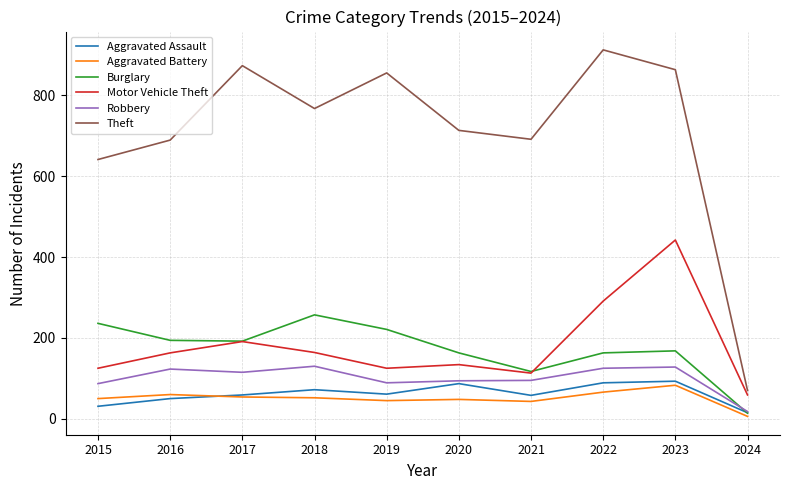

At which category does the chart reach its minimum across all series?

2024